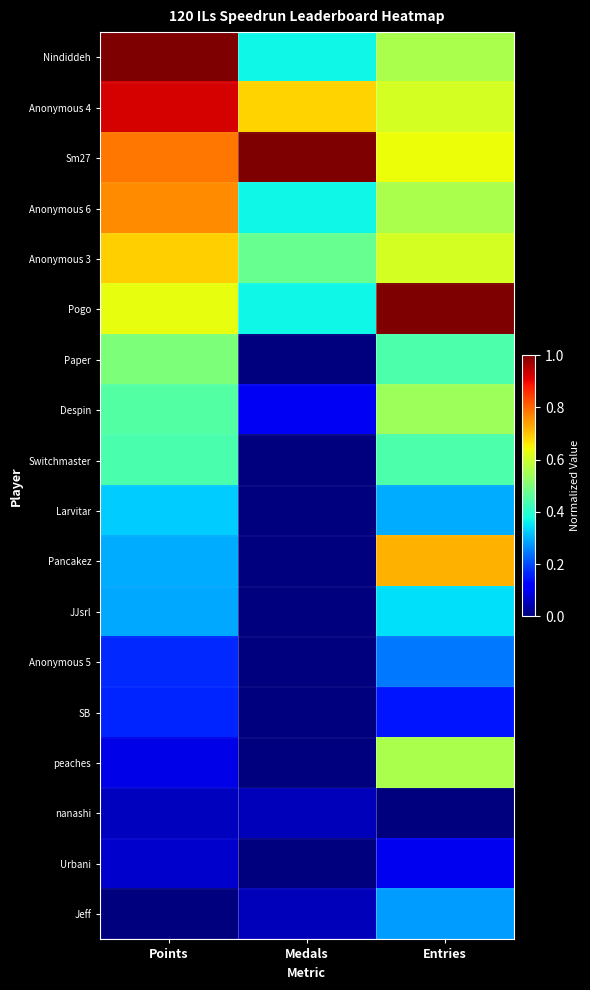

List the series in order of their peak value, lowest first.

nanashi, Urbani, SB, Anonymous 5, Jeff, Larvitar, JJsrl, Switchmaster, Paper, Despin, peaches, Anonymous 3, Pancakez, Anonymous 6, Anonymous 4, Nindiddeh, Sm27, Pogo